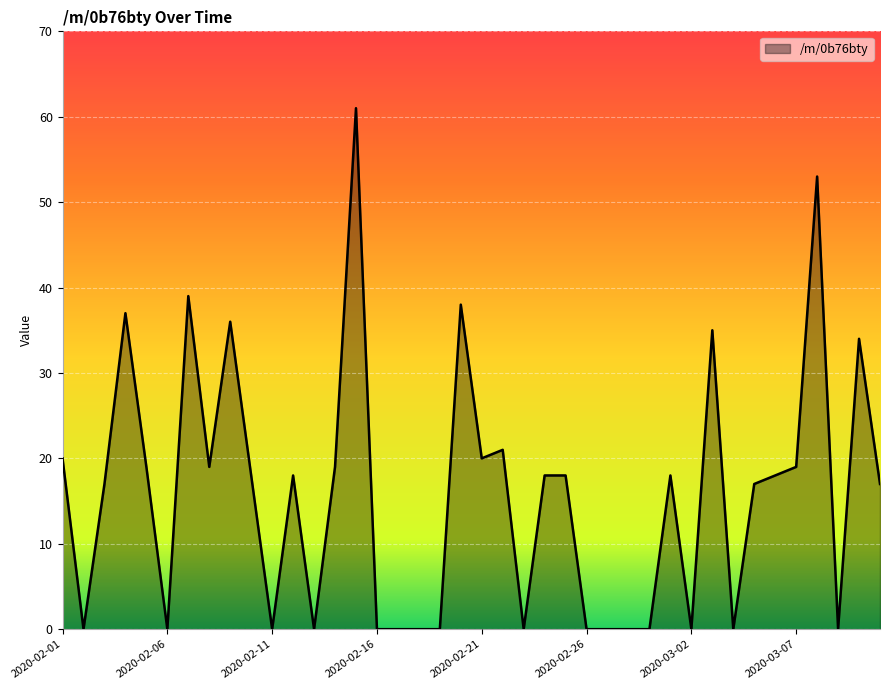

What is the average value?

16